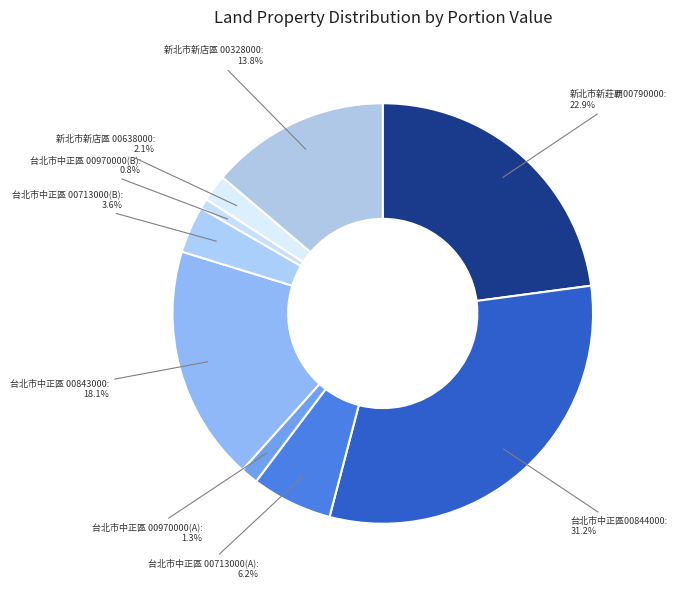

Count the number of slices in the pie.

9